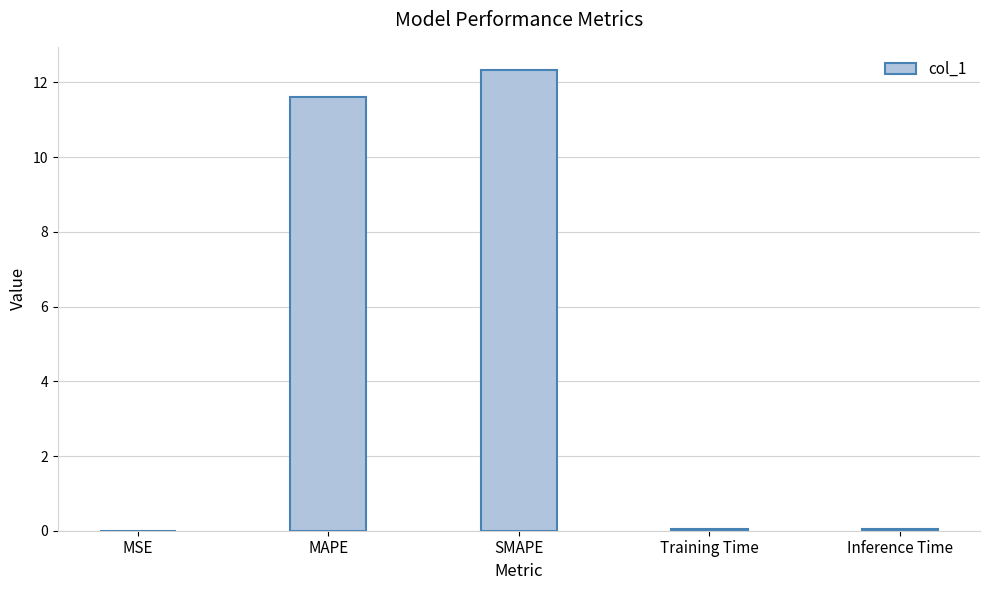

Are the bars grouped side by side (vs. stacked)?

No